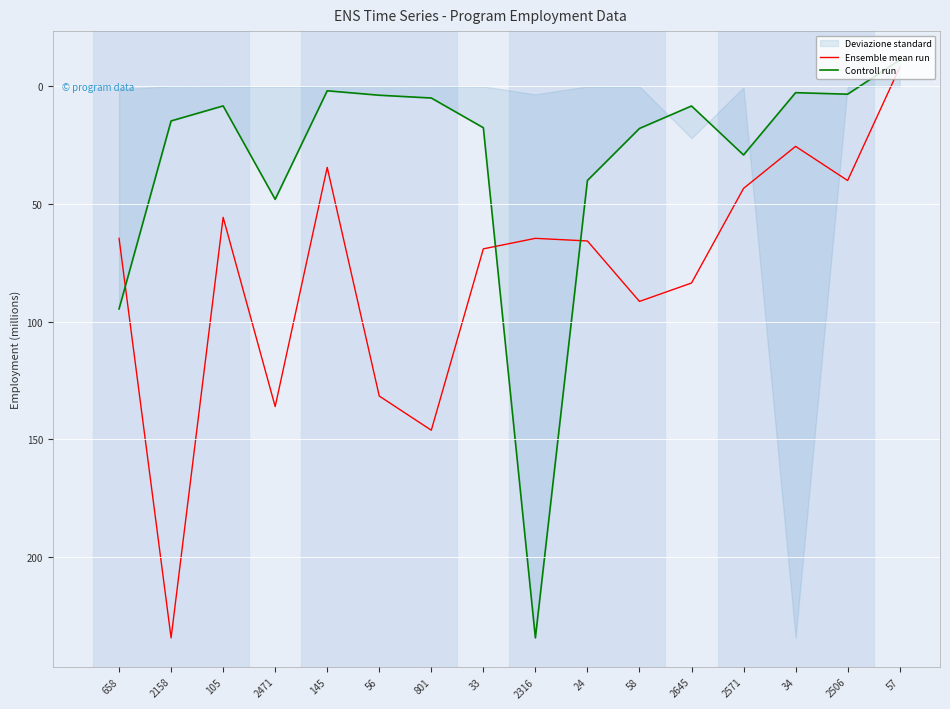

Rank the series at 2571 from highest to lowest value.

Ensemble mean run, Controll run